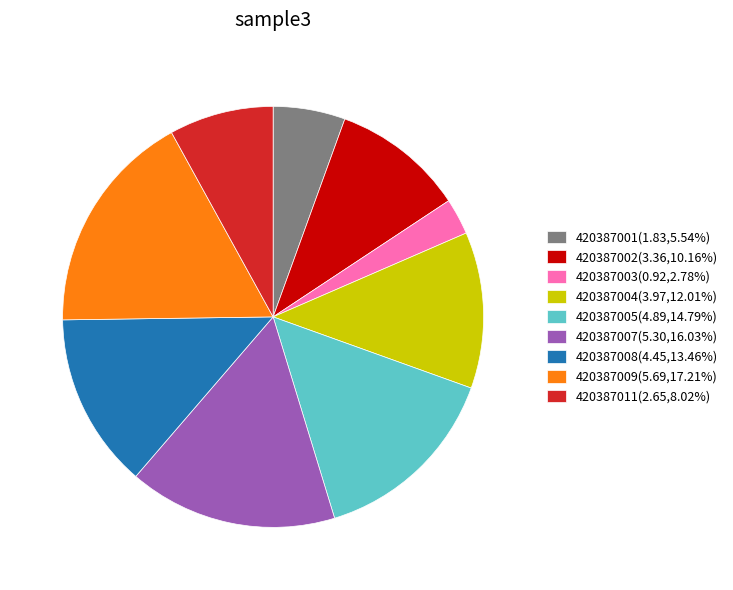

Combined, do 420387004(3.97,12.01%) and 420387007(5.30,16.03%) account for over 50%?

No